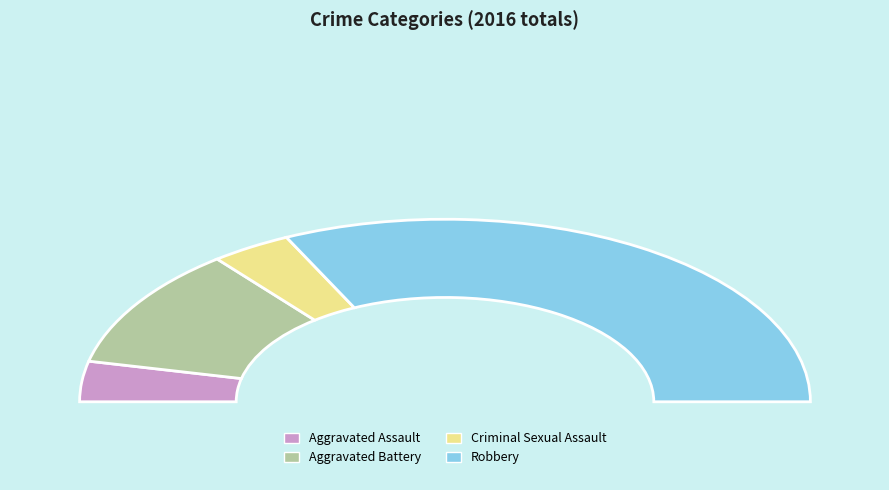

To the nearest percent, what portion does Aggravated Assault represent?

7%